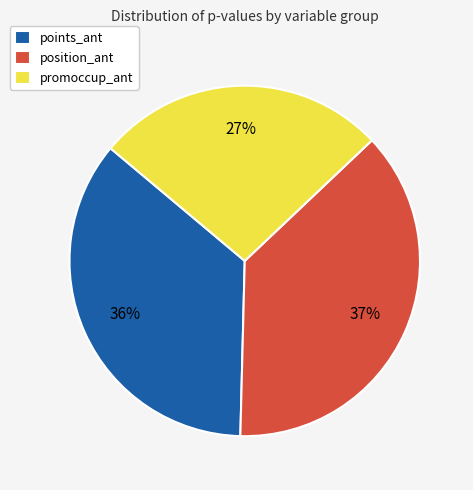

To the nearest percent, what is the average slice percentage?

33%